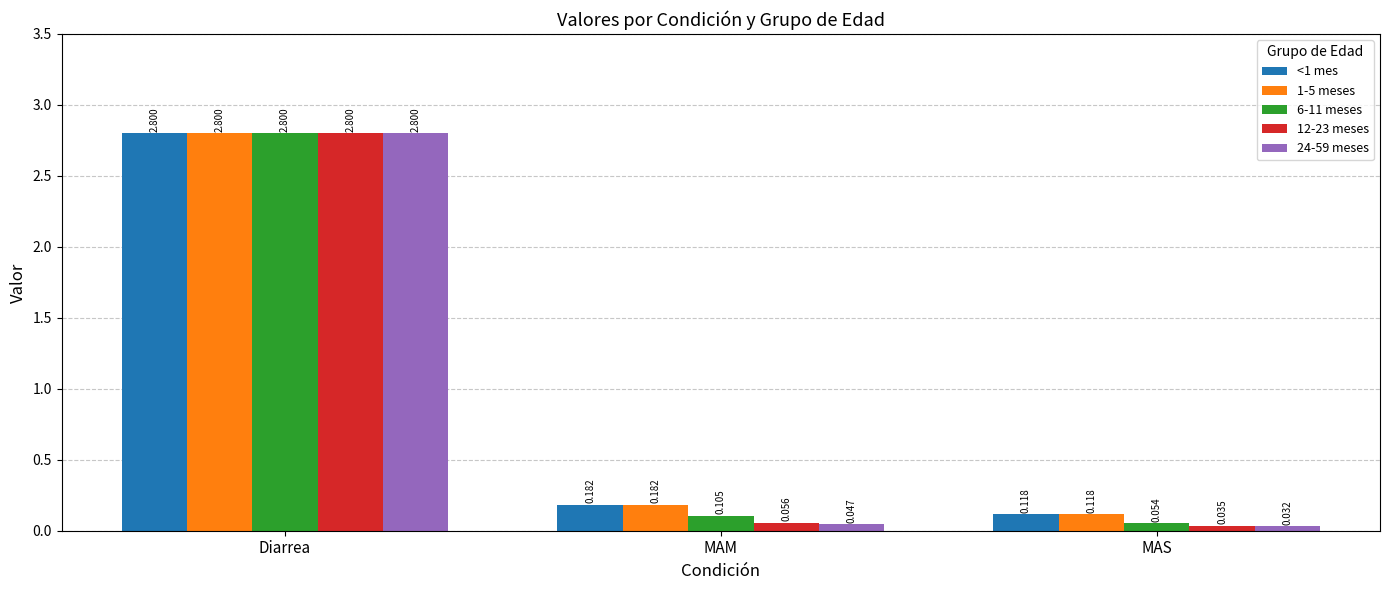

At which label does 6-11 meses reach its peak?

Diarrea